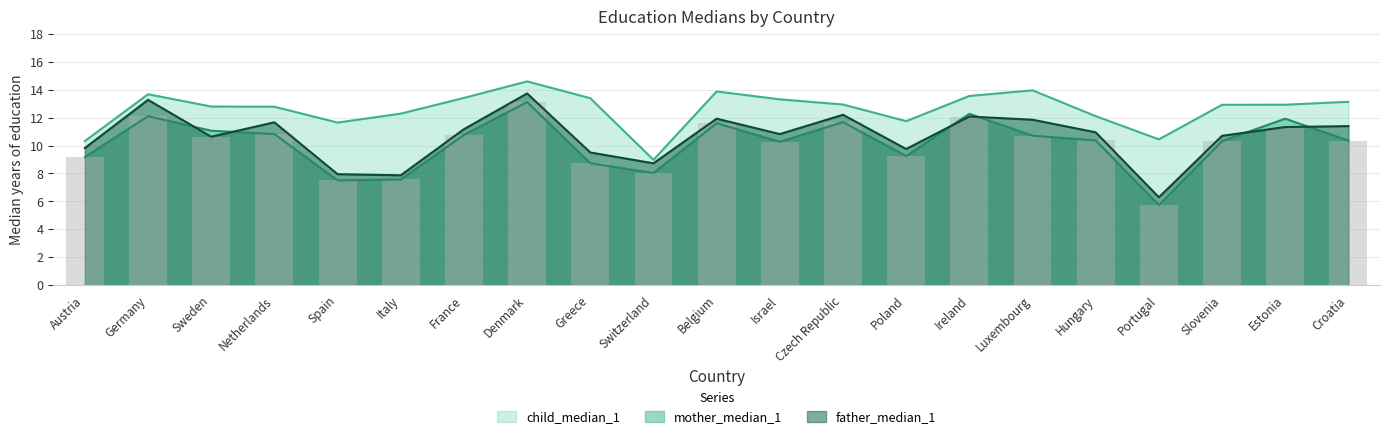

Which category has the lowest value in the mother_median_1 series?

Portugal